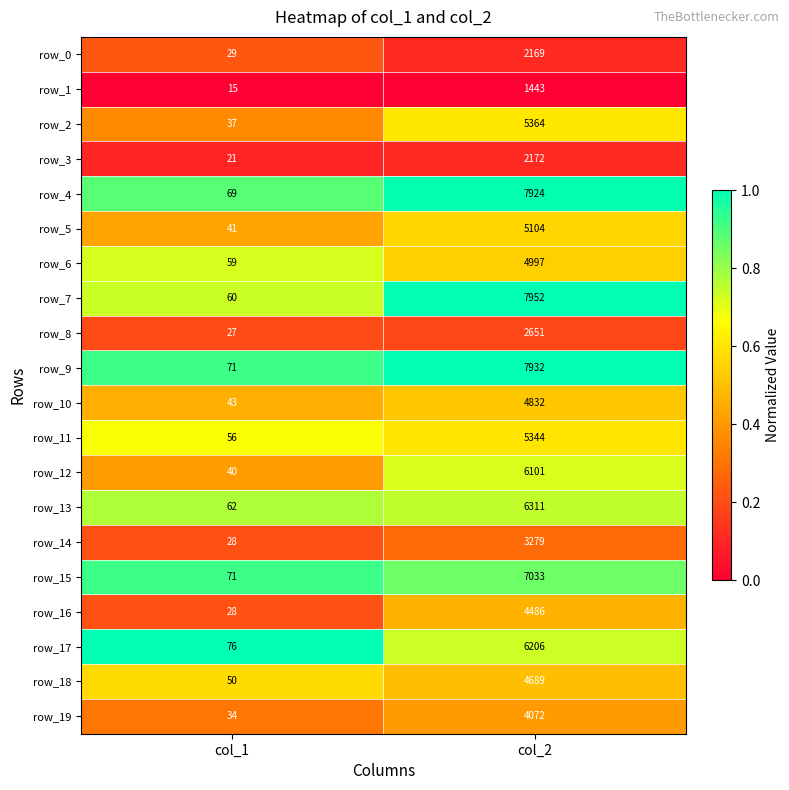

Which series has the largest range (max minus min)?

row_7